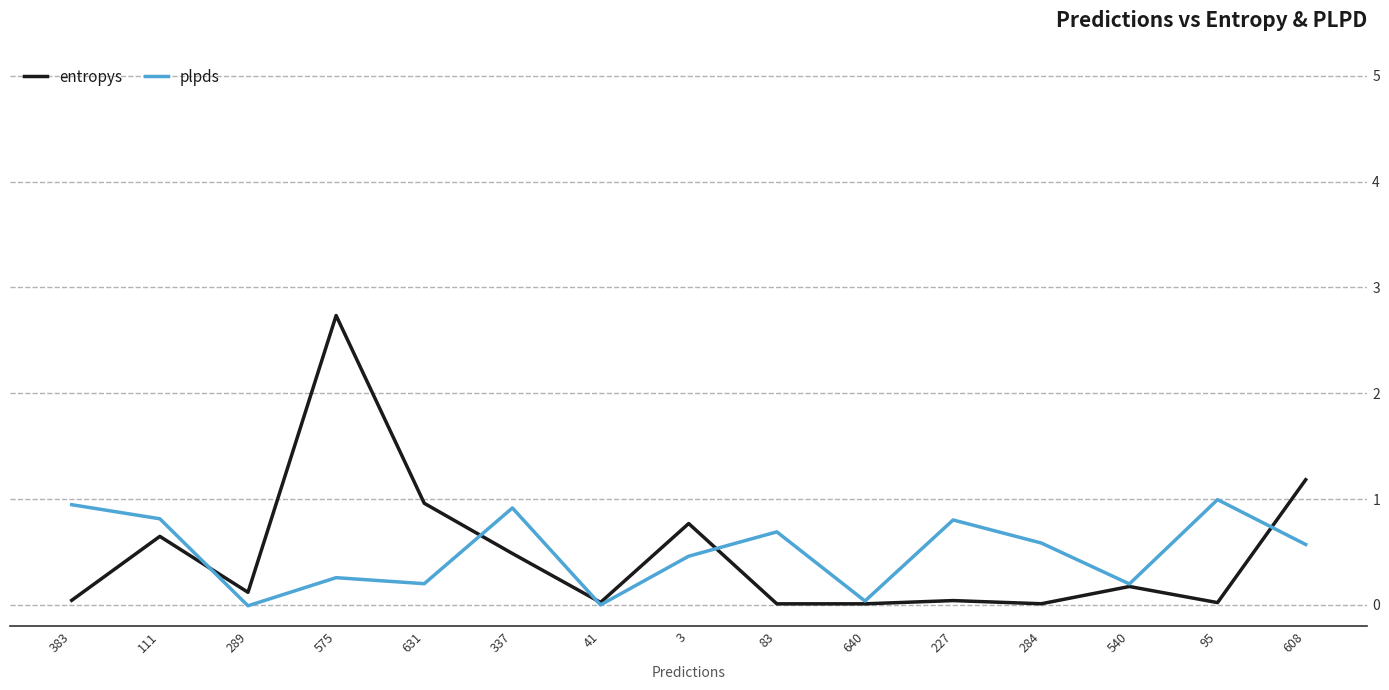

In plpds, how many points are higher than both neighbors (excluding endpoints)?

5